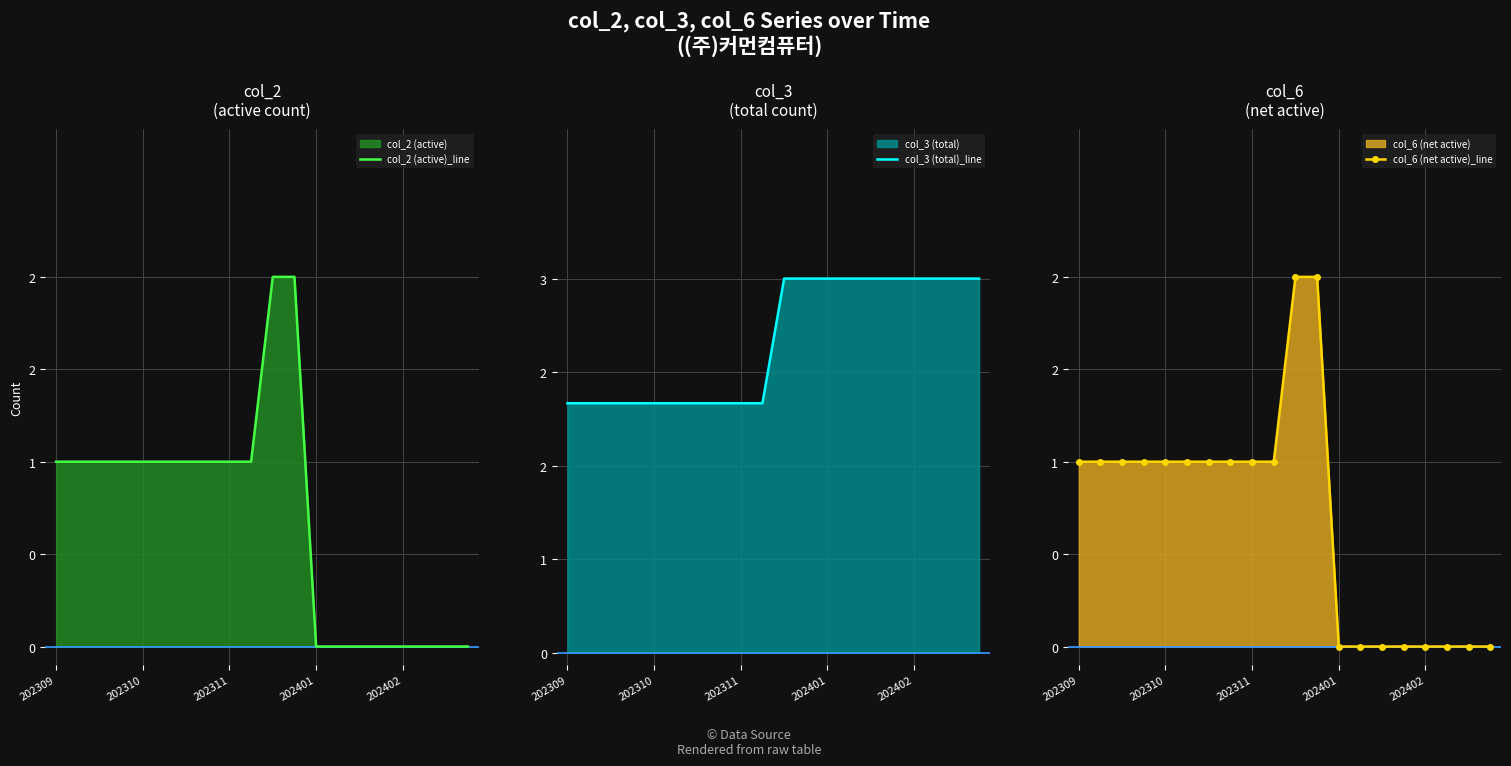

True or false: col_2 (active)_line and col_6 (net active)_line intersect in this chart.

False